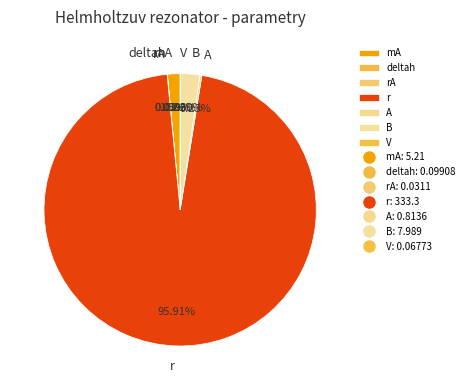

What is the majority slice?

r